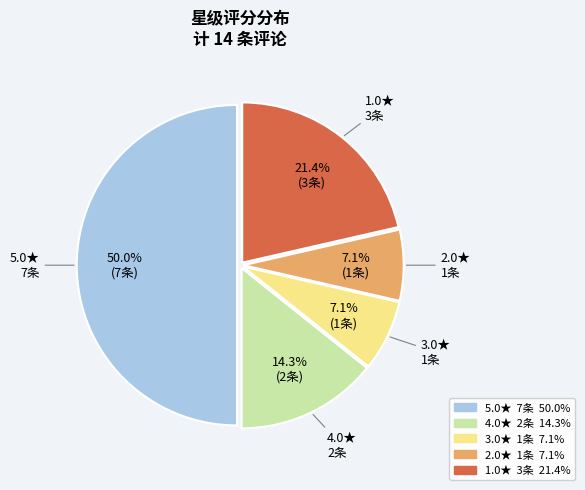

Do 2.0★ and 4.0★ together represent more than half of the pie?

No